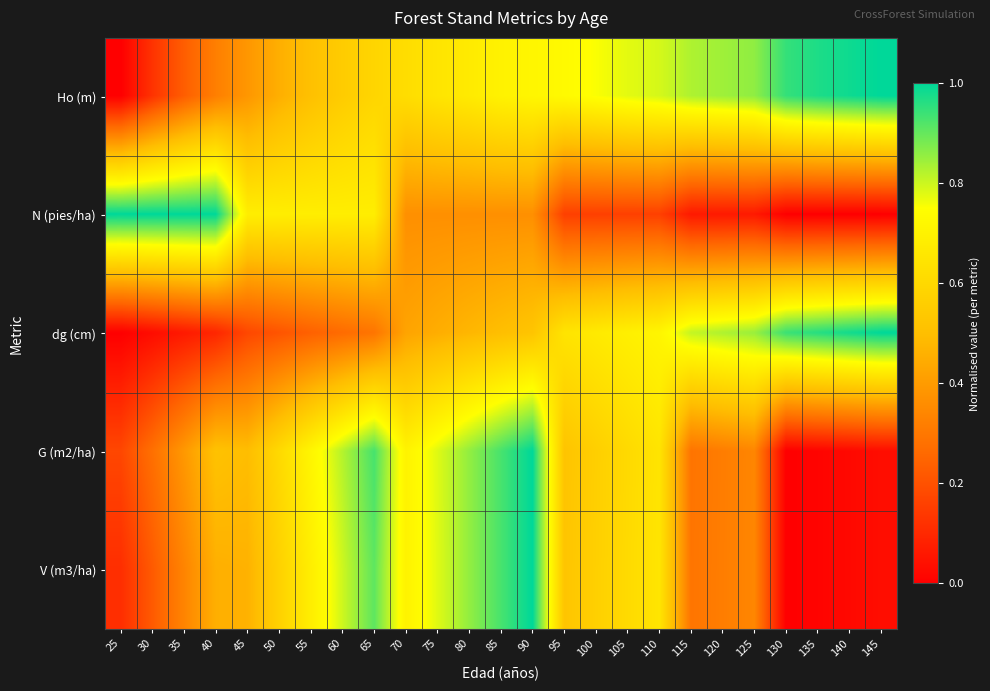

What is the difference between the highest and lowest values at 30?

1.0